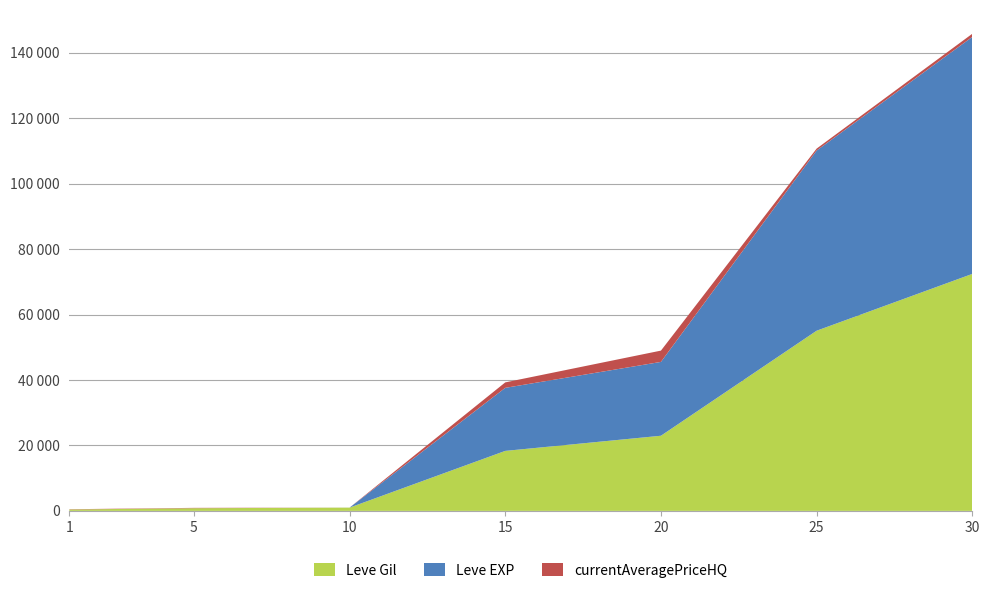

Reading left to right, extract all data points from this chart.

Leve Gil: 420.0	810.0	990.0	18330.0	22960.0	55060.0	72430.0
Leve EXP: 1.0	6.0	9.0	19270.0	22570.0	55060.0	72430.0
currentAveragePriceHQ: 82.7	100.0	0.0	1668.0	3450.0	600.0	967.3